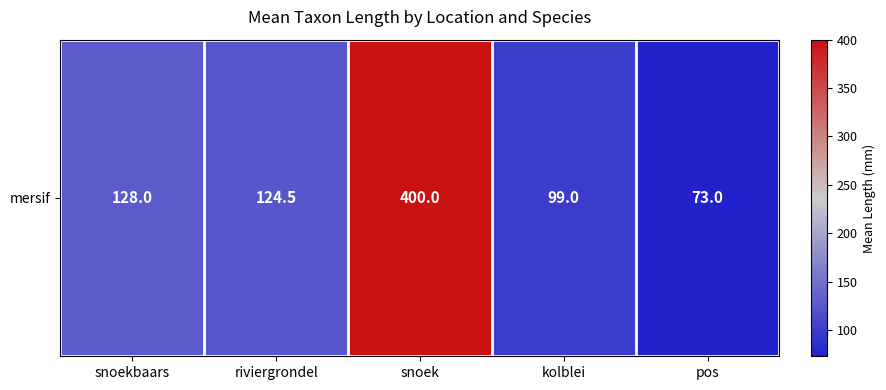

At which label does the data first exceed 124?

snoekbaars